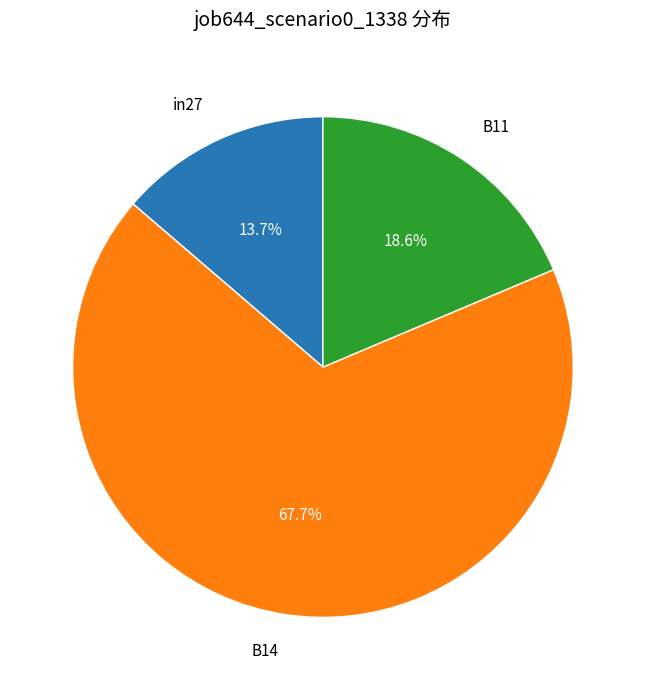

Does any single category account for the majority?

Yes